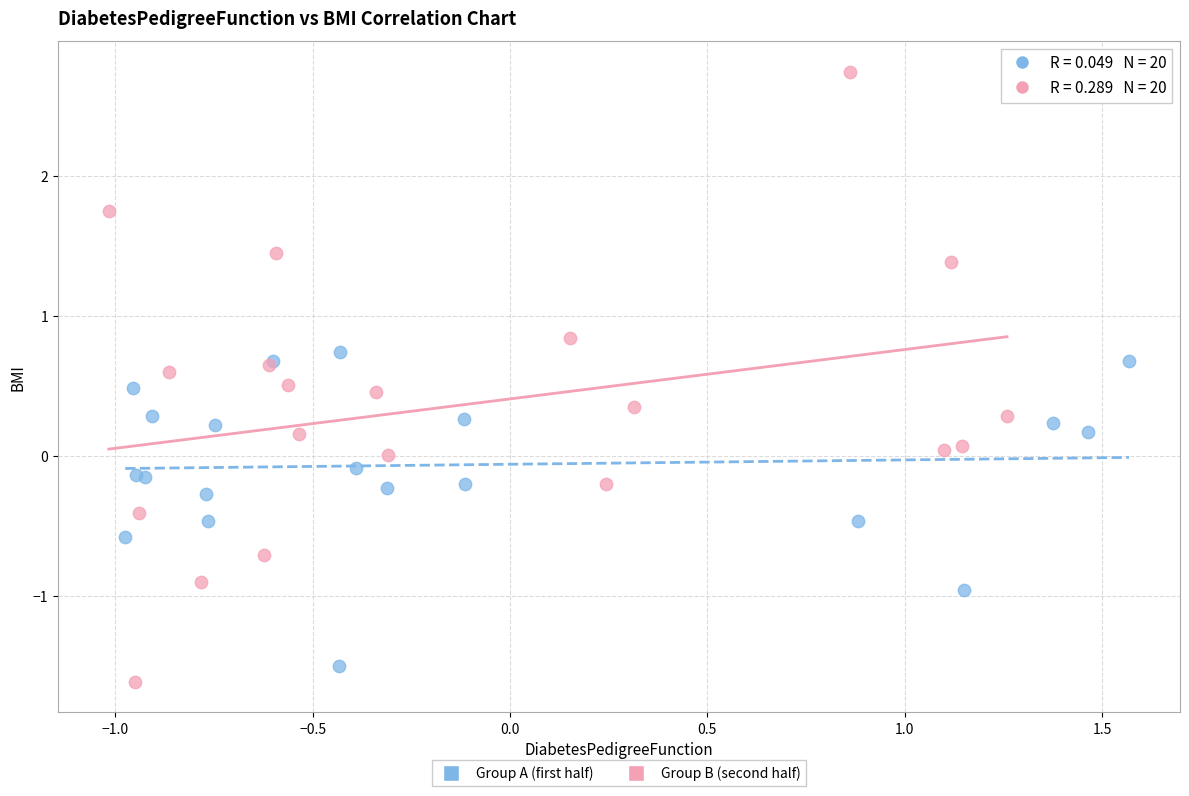

Which series has the largest Y range (max minus min)?

Group B (second half)